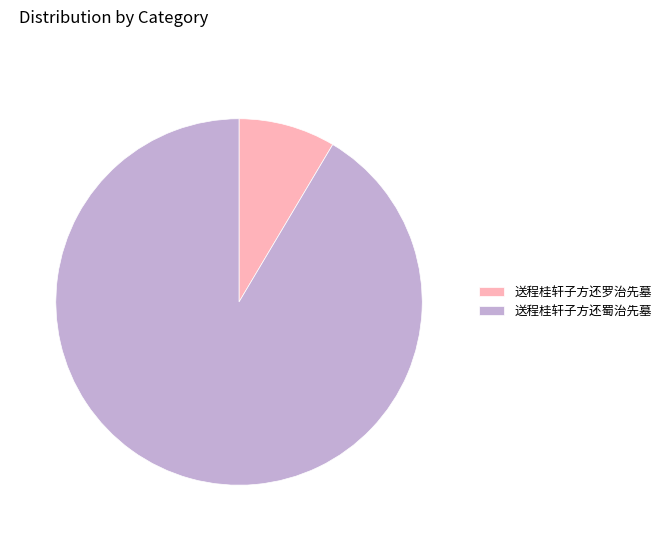

Count the number of slices in the pie.

2